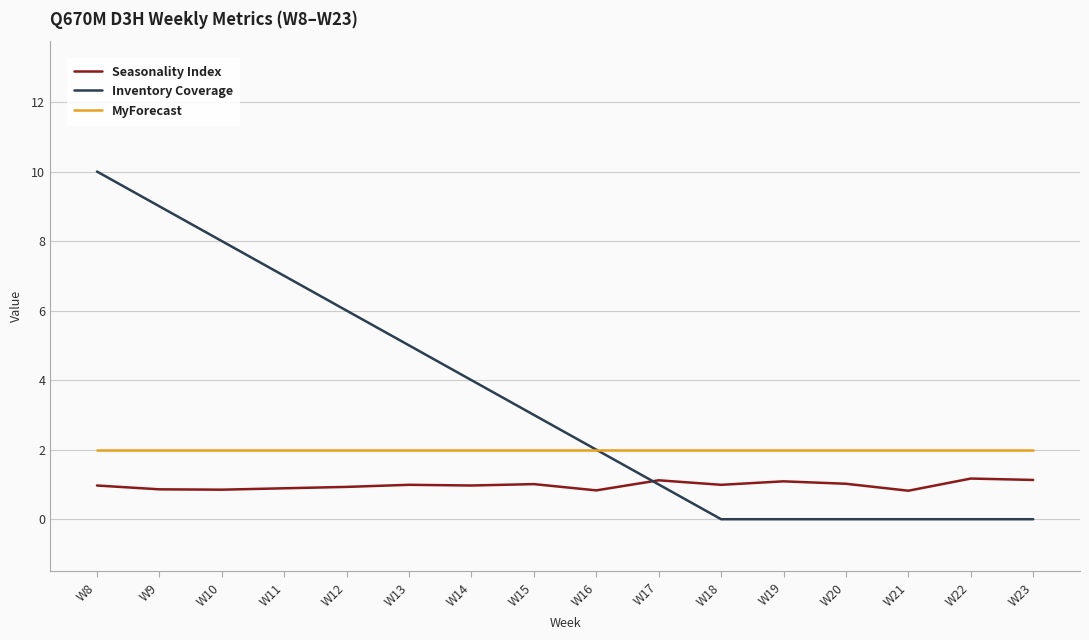

What is the total value across all series at W11?

9.9